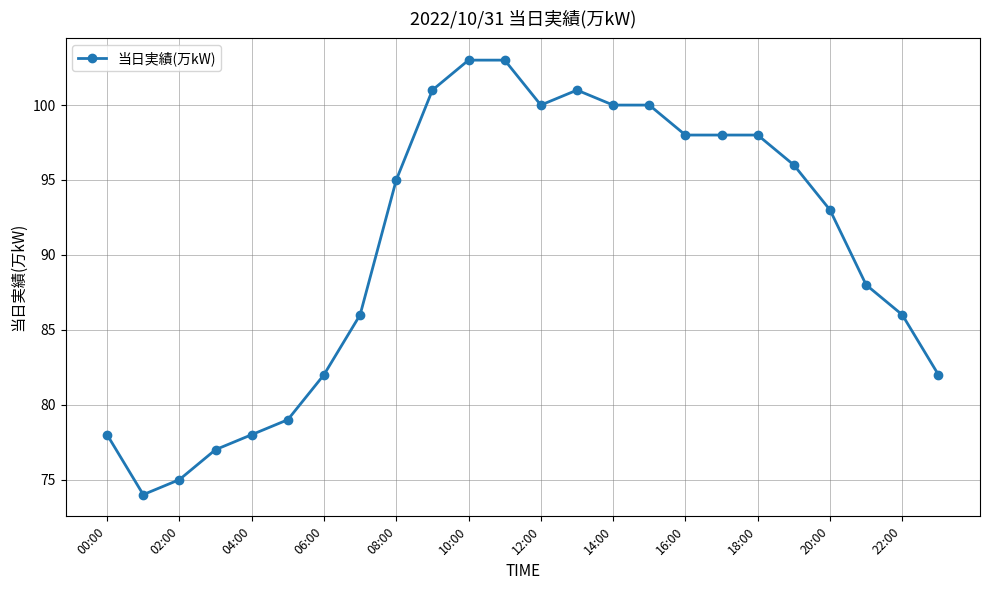

Is this an area chart (filled region under the line)?

No